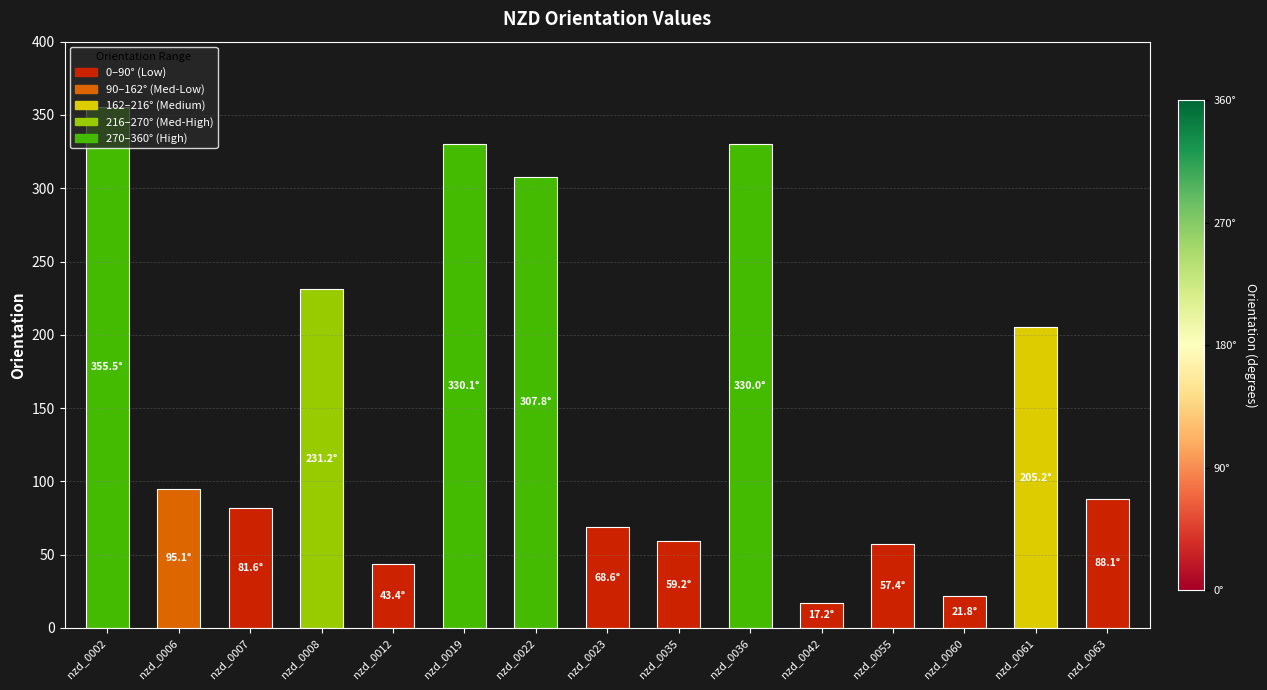

Which has a higher value, 23 or 2?

2